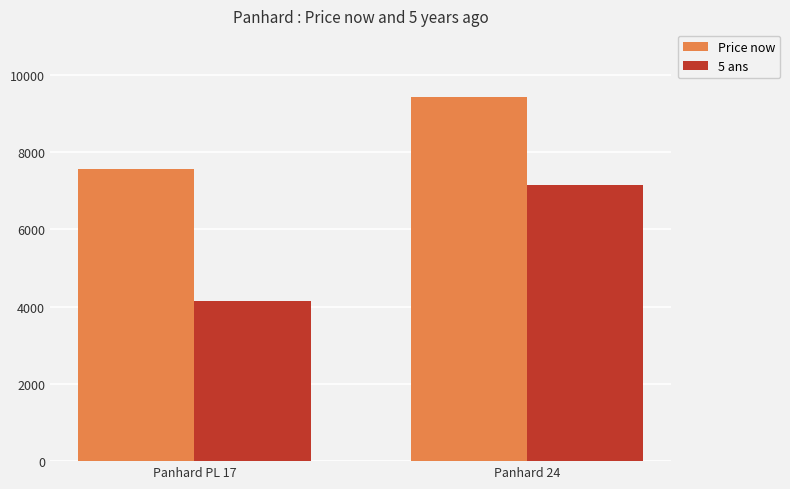

At Panhard PL 17, list the series in order from largest to smallest.

Price now, 5 ans